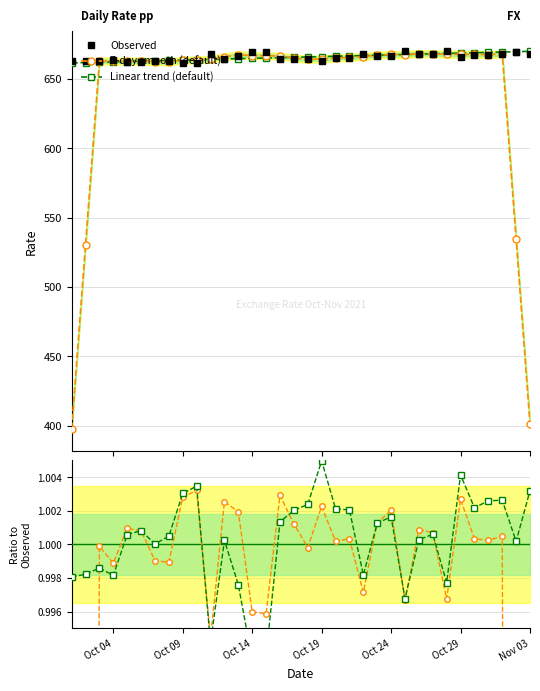

What is the lowest value of the Linear trend (default) series?

661.5